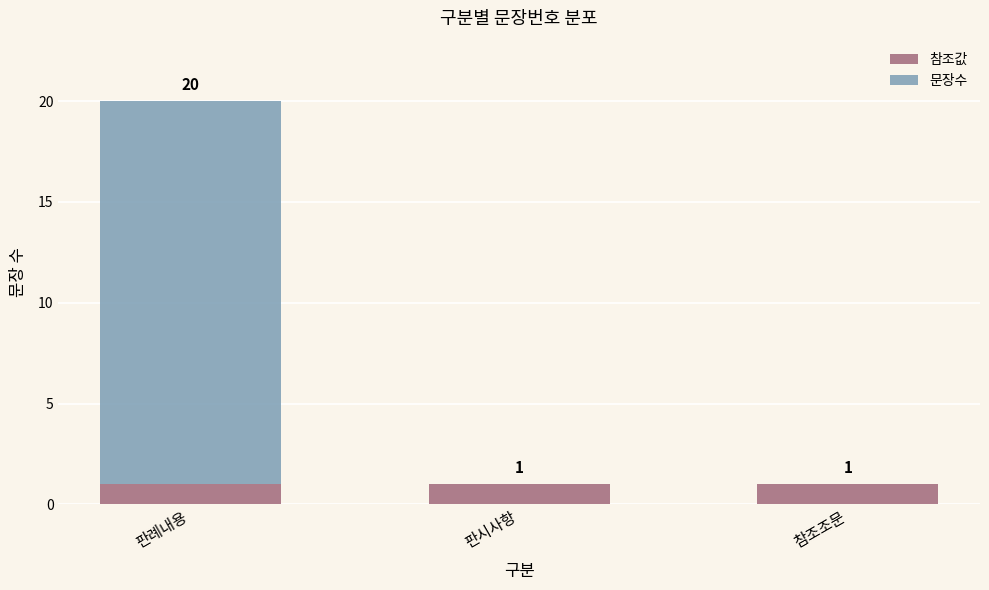

Reading right to left, transcribe the values for 참조값.

참조조문=1	판시사항=1	판례내용=1